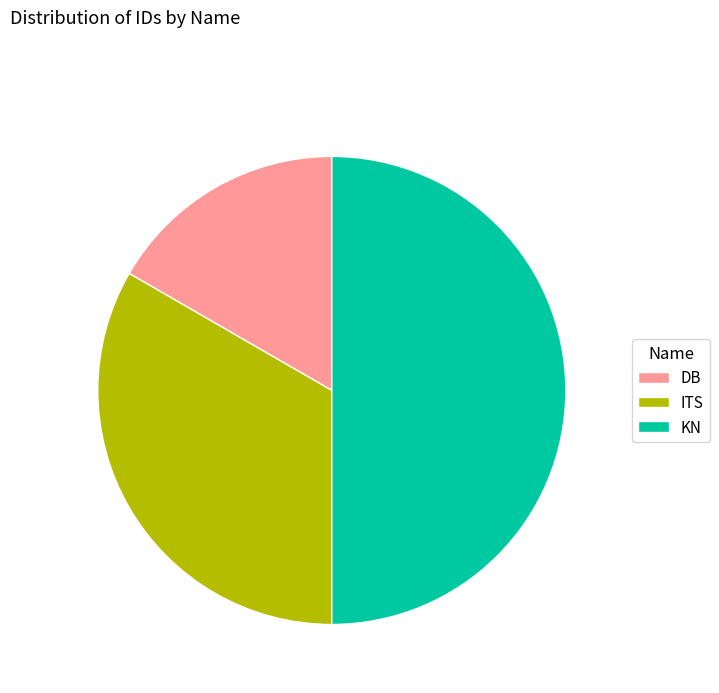

How many slices are in this pie chart?

3